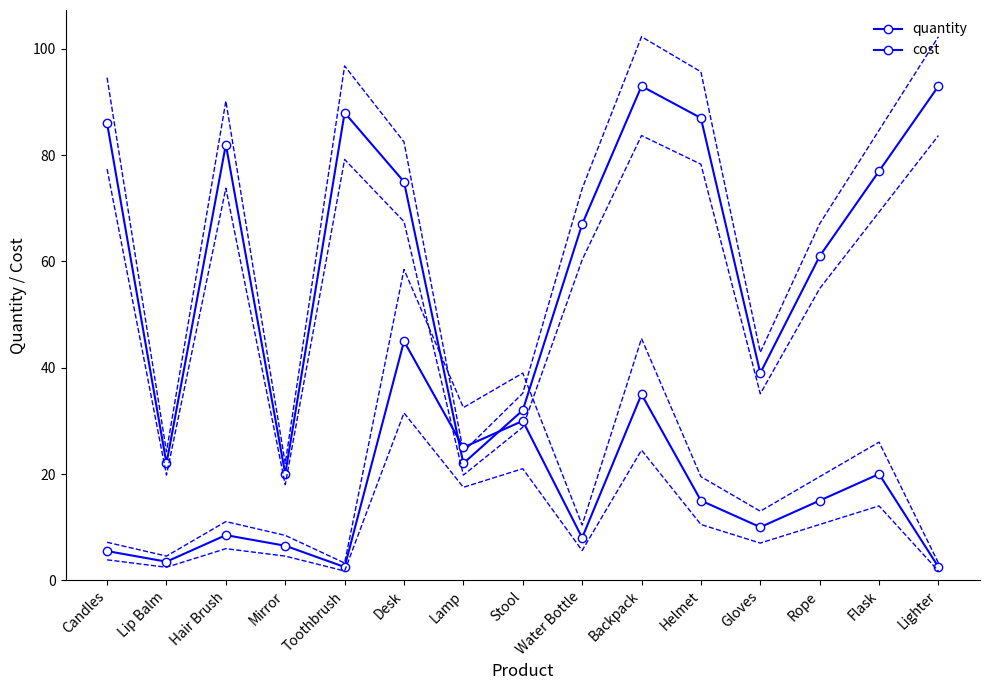

What is the difference between the highest and lowest values at Mirror?

13.5